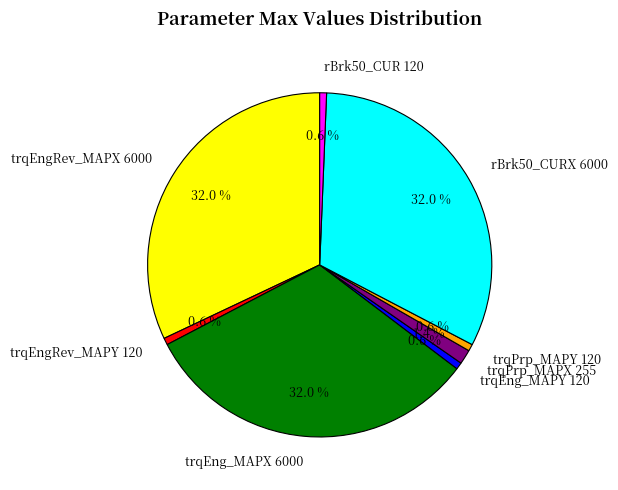

Is rBrk50_CUR 120 the majority of the pie?

No